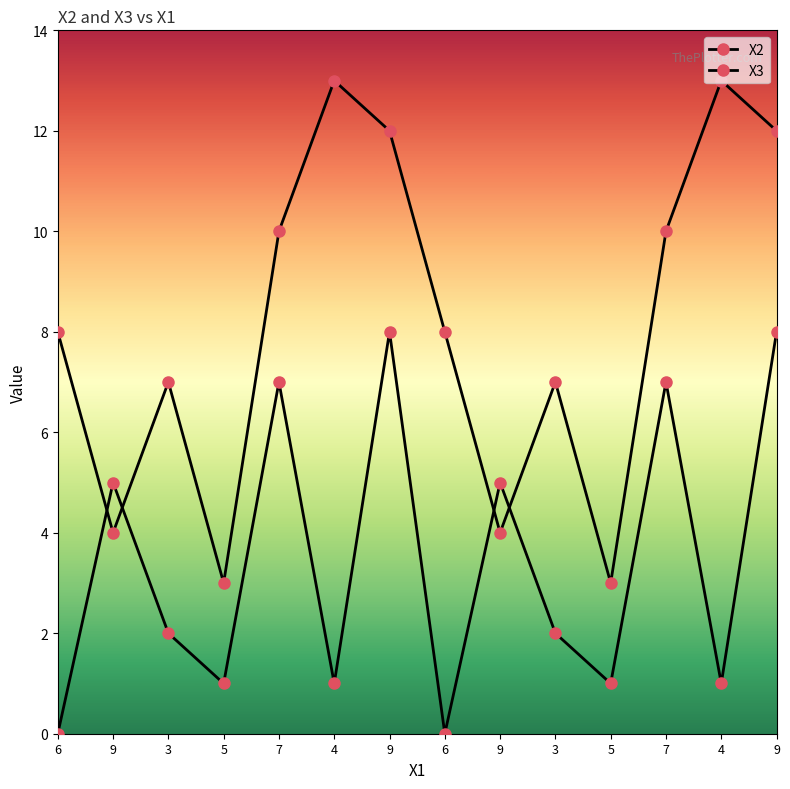

Count the number of categories in the chart.

14